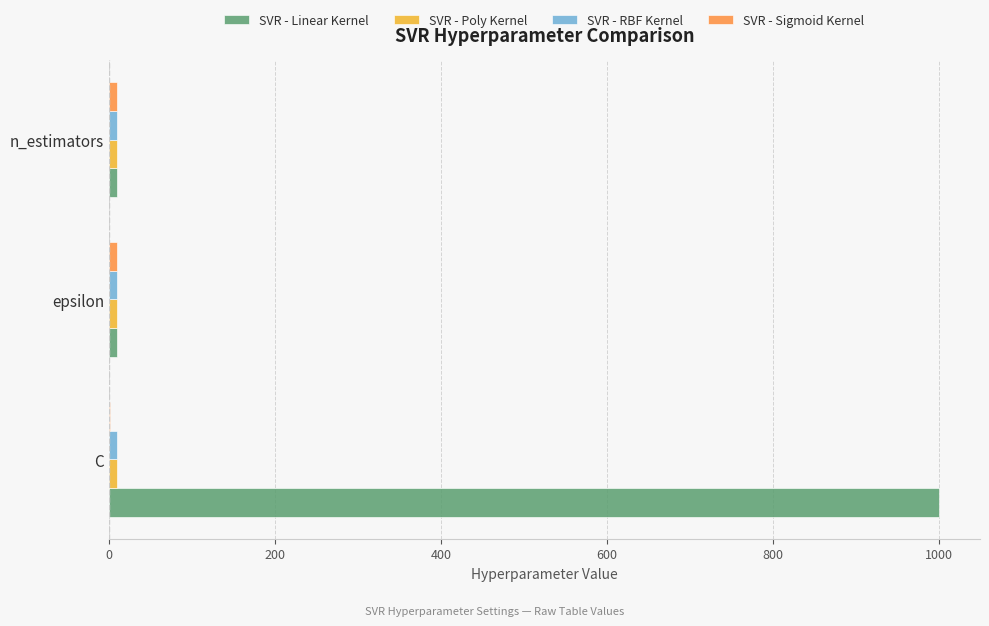

Which series changed the most between C and n_estimators?

SVR - Linear Kernel